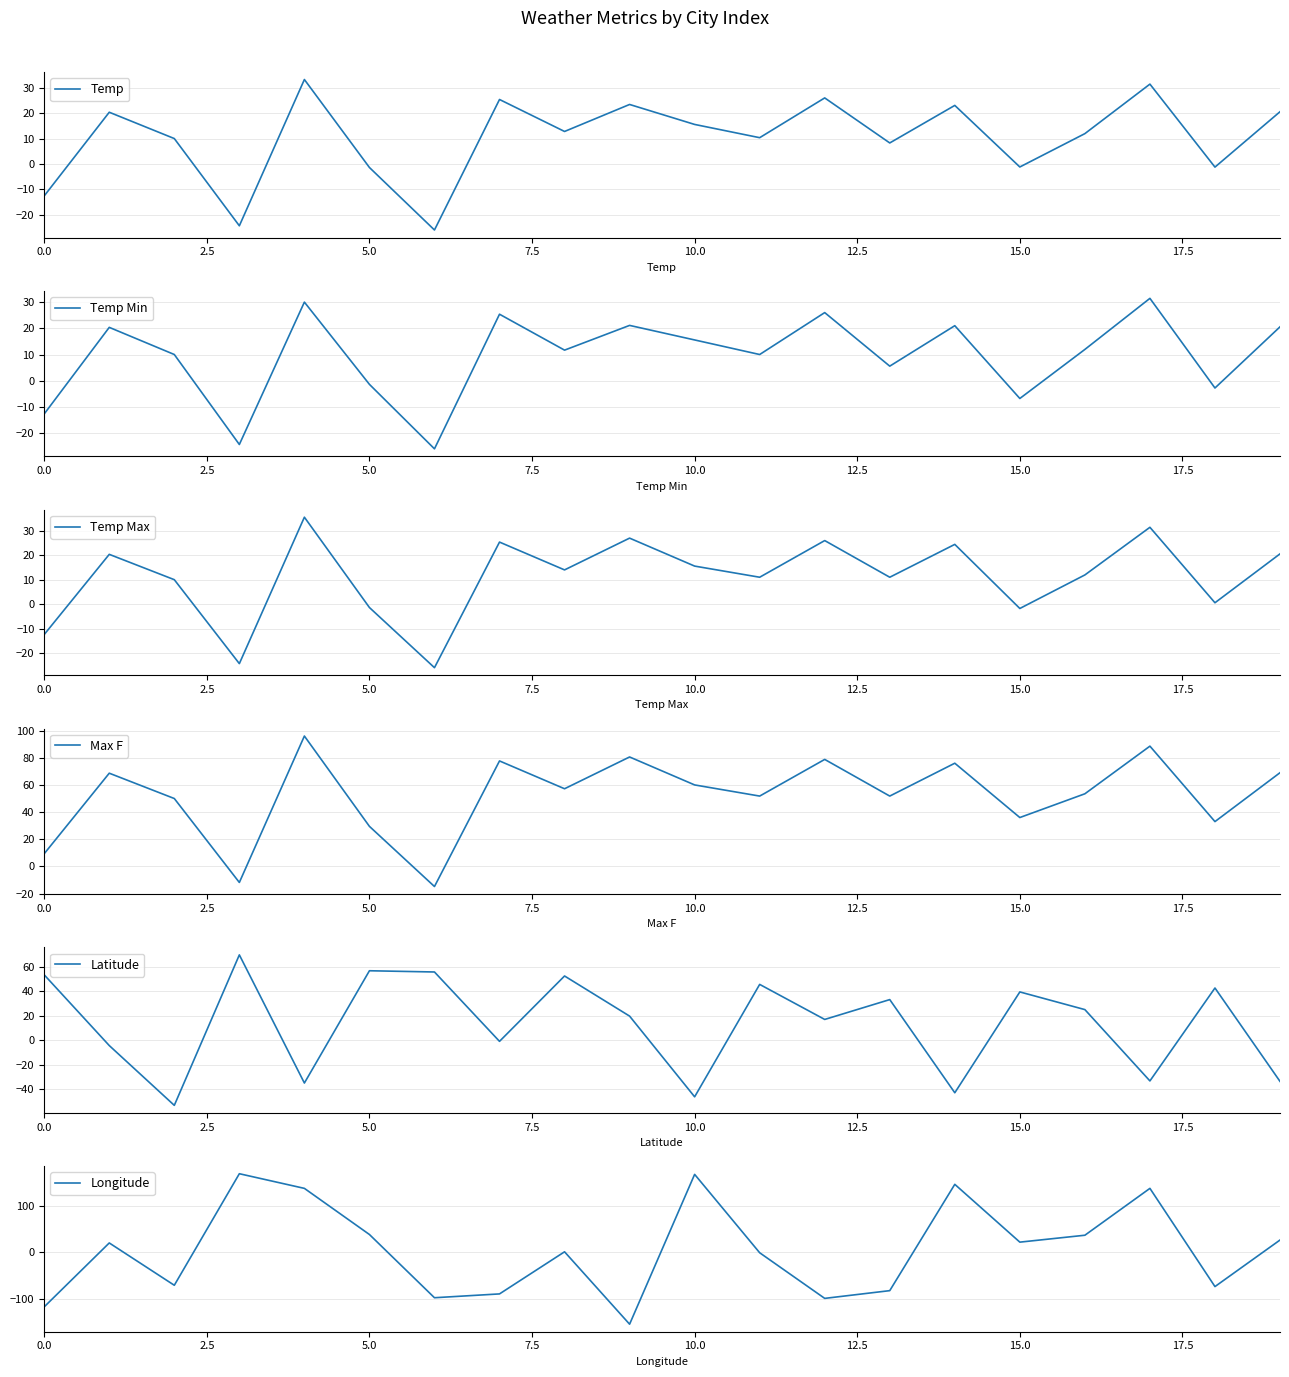

How many interior local valleys does the Latitude series have?

7